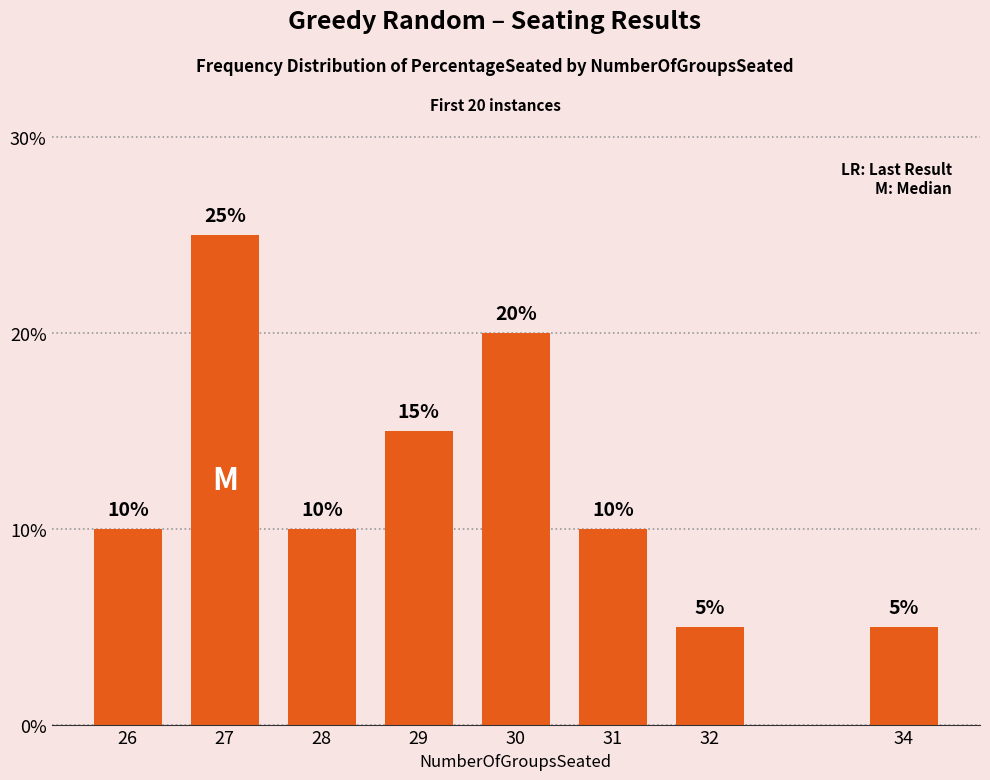

At which category does the chart reach its peak across all series?

27